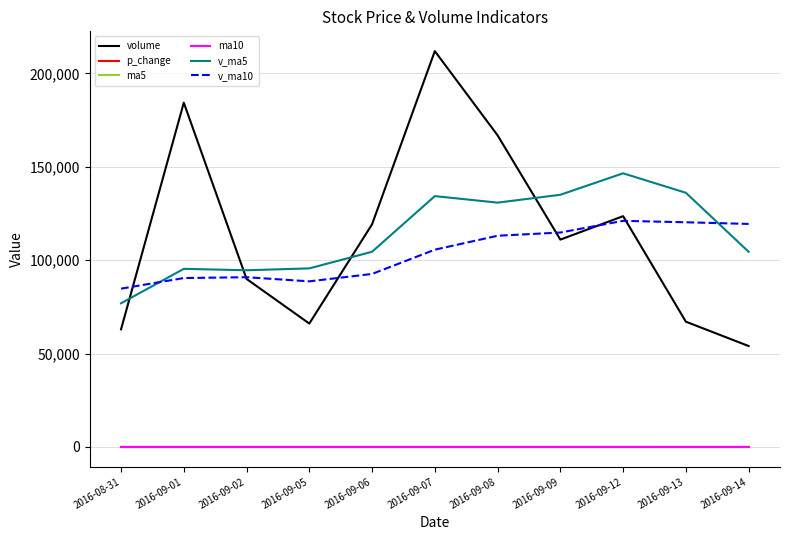

True or false: ma5 and p_change cross at least once.

False